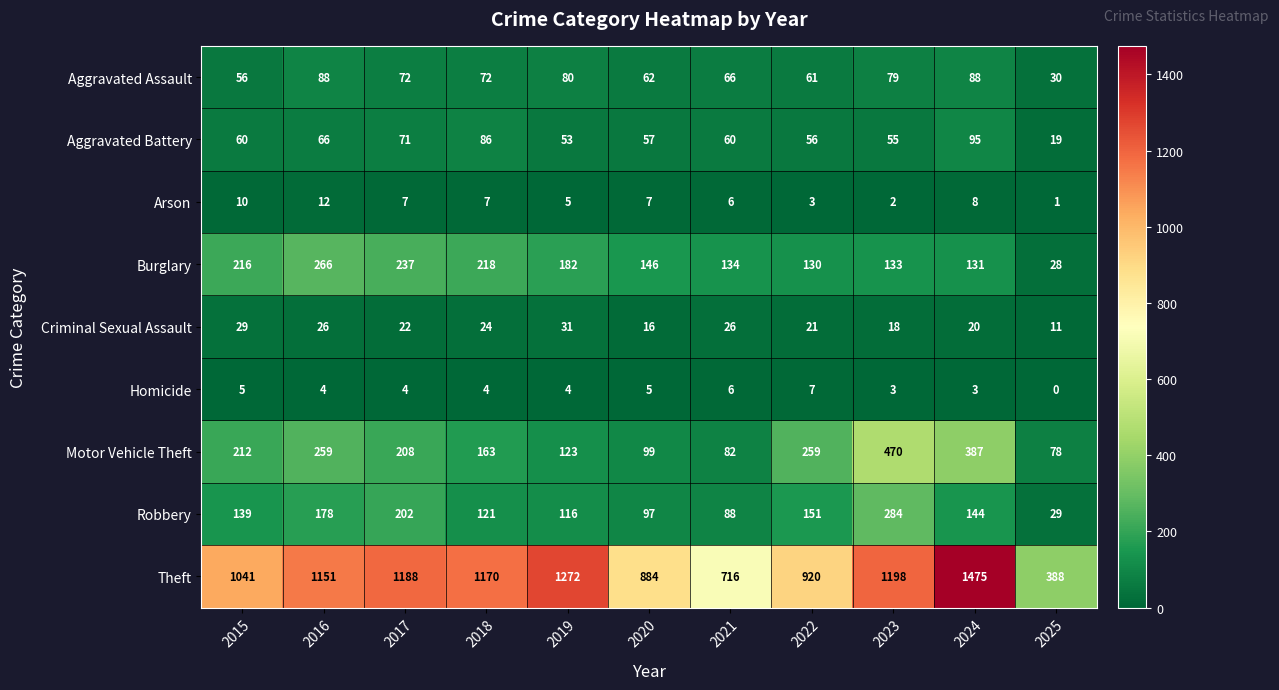

Which series has the largest range (max minus min)?

Theft